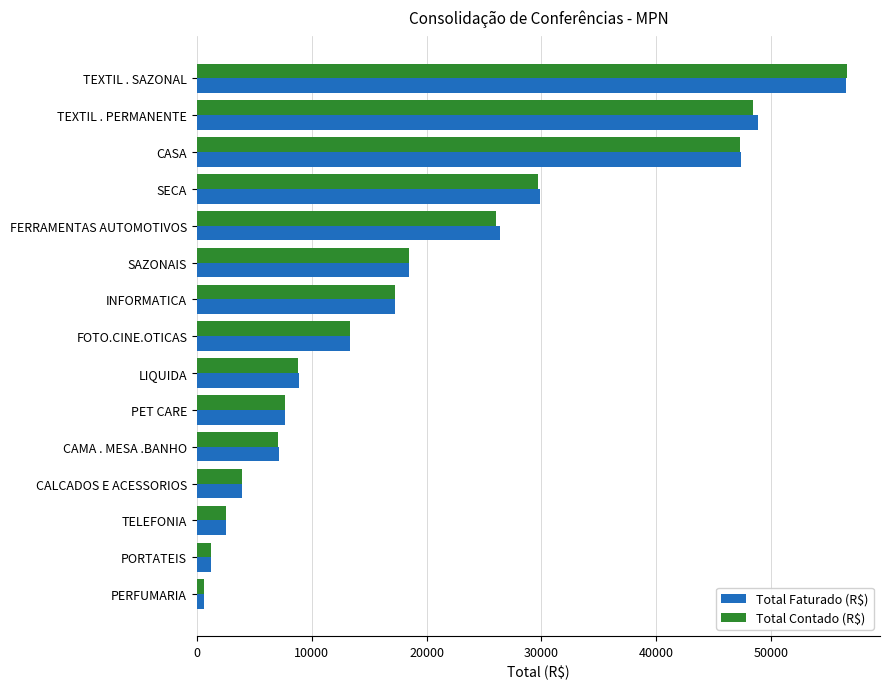

What is the greatest value displayed?

56657.9